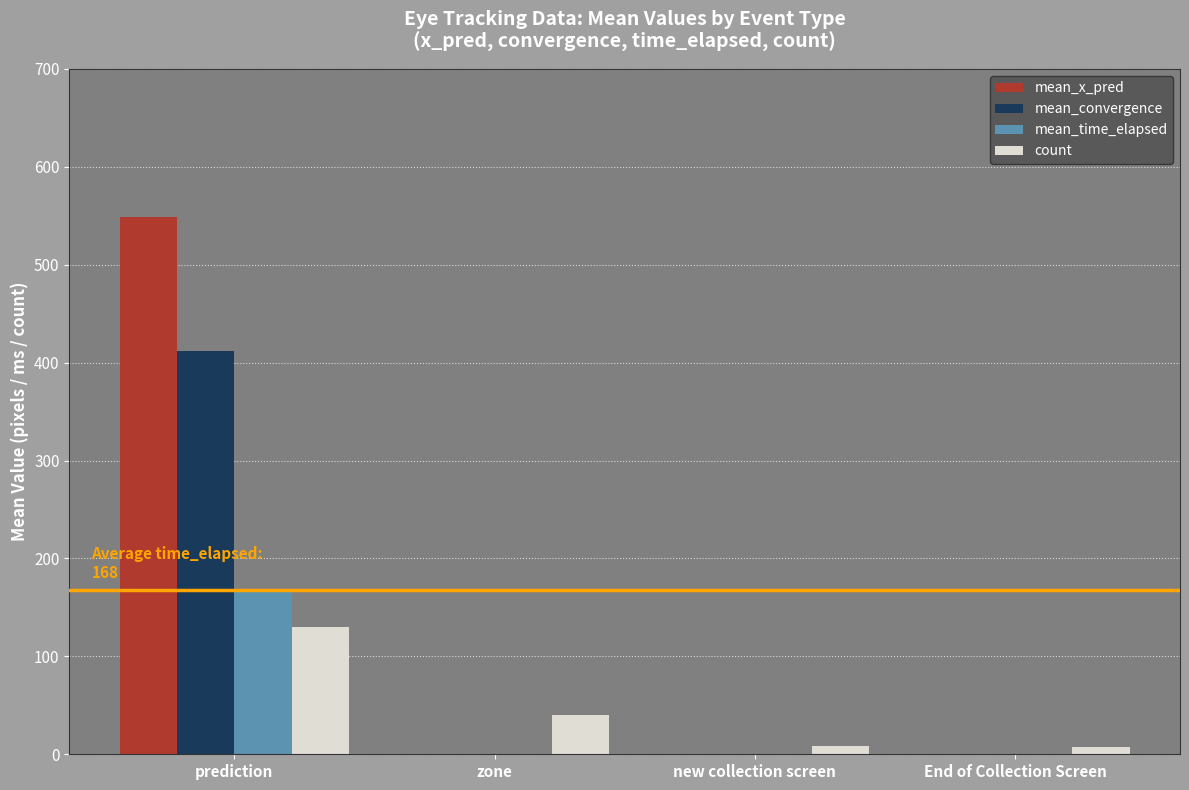

Which label corresponds to the largest value in the chart?

prediction